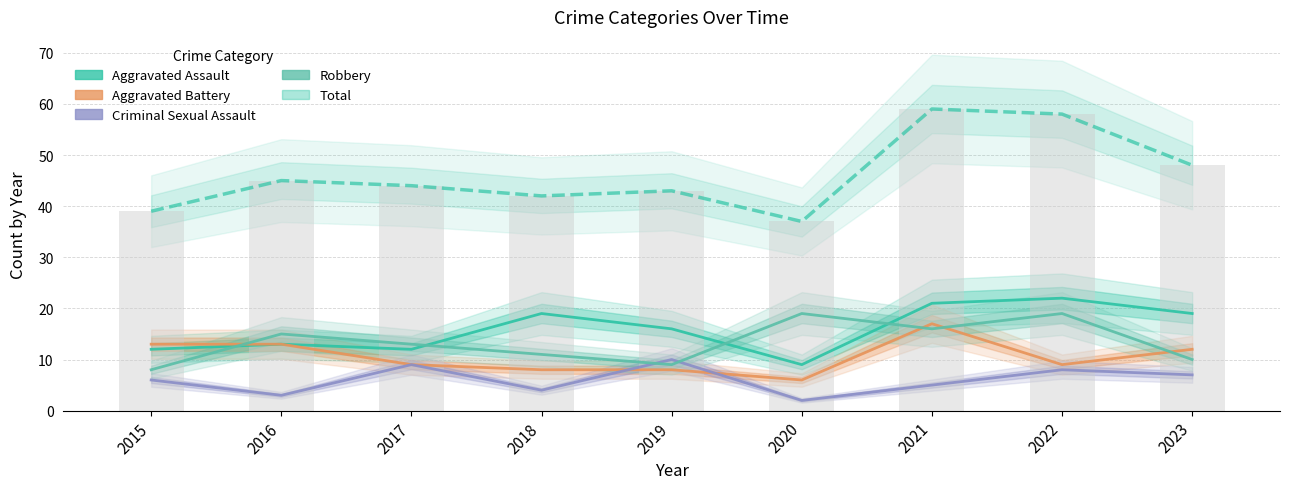

Which series has the largest total across all categories?

Total